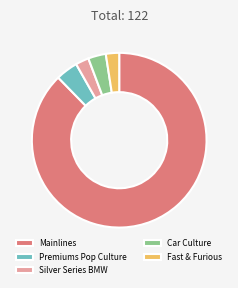

Between Silver Series BMW and Mainlines, which is larger?

Mainlines